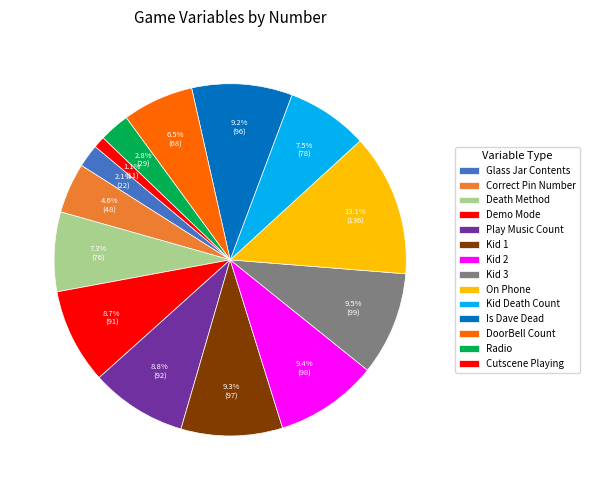

Is DoorBell Count the majority of the pie?

No